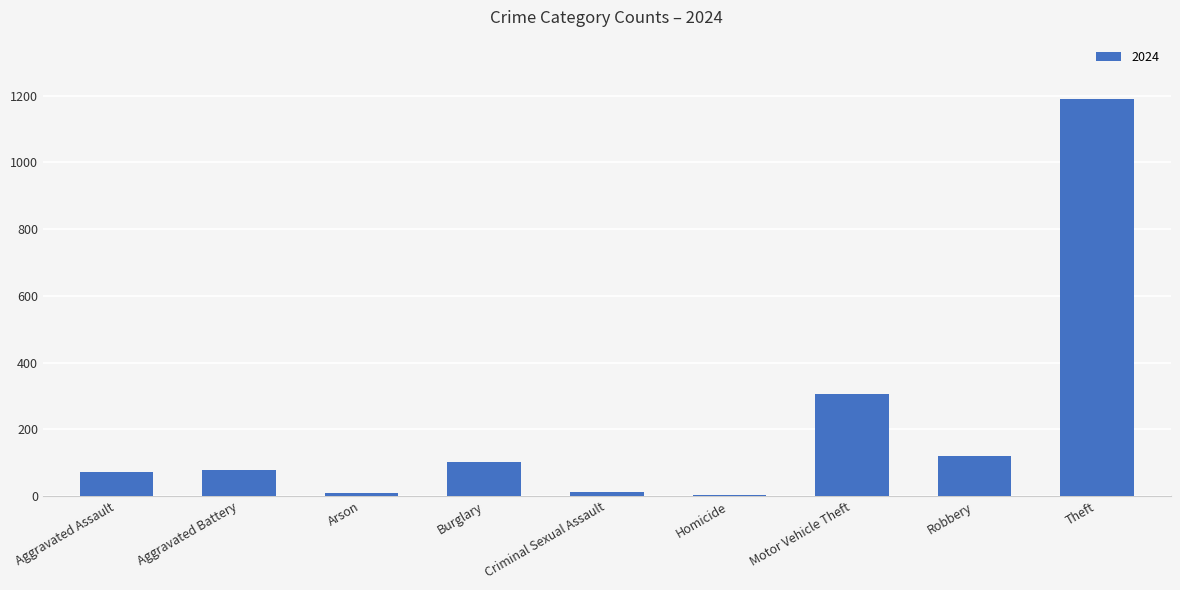

Which has a higher value, Aggravated Assault or Theft?

Theft